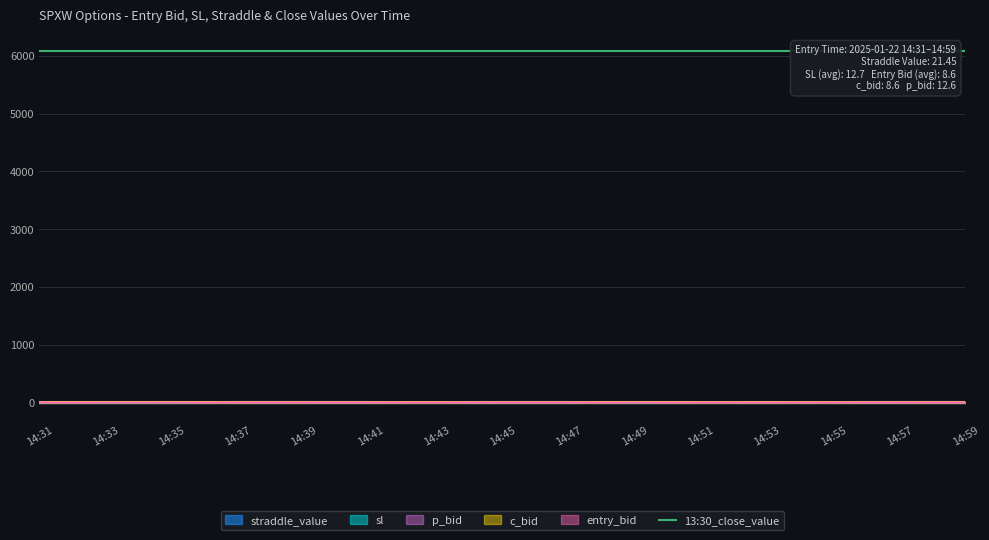

How many times do sl and p_bid cross each other?

6